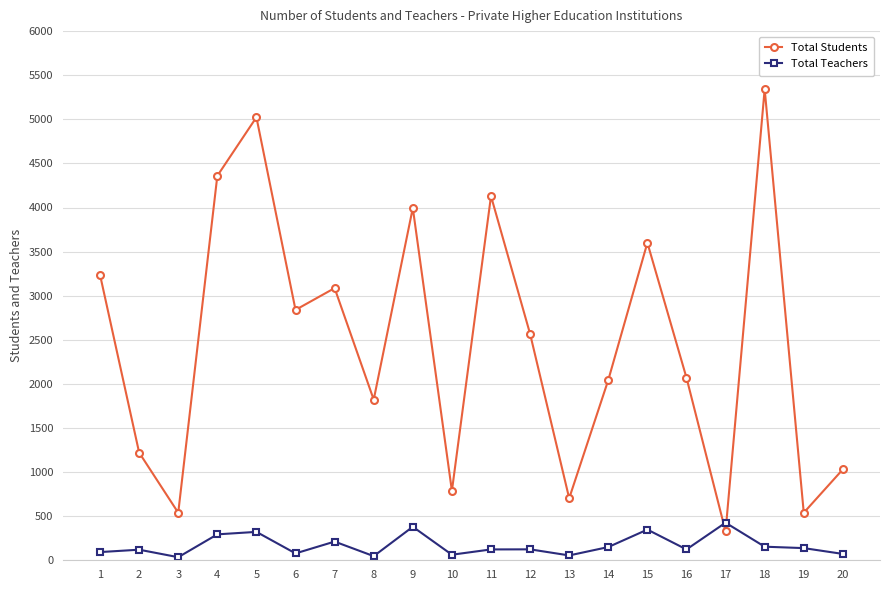

Is it true that Total Students equals 8346 at 18?

False